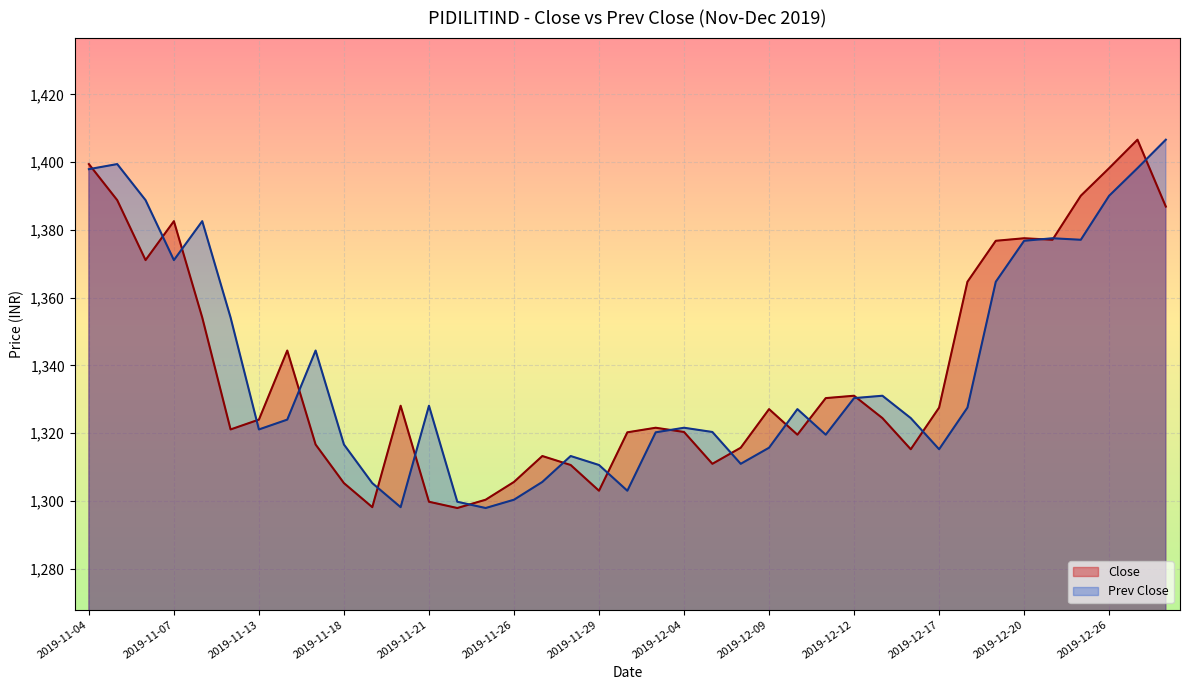

What is the lowest value of the Prev Close series?

1297.9